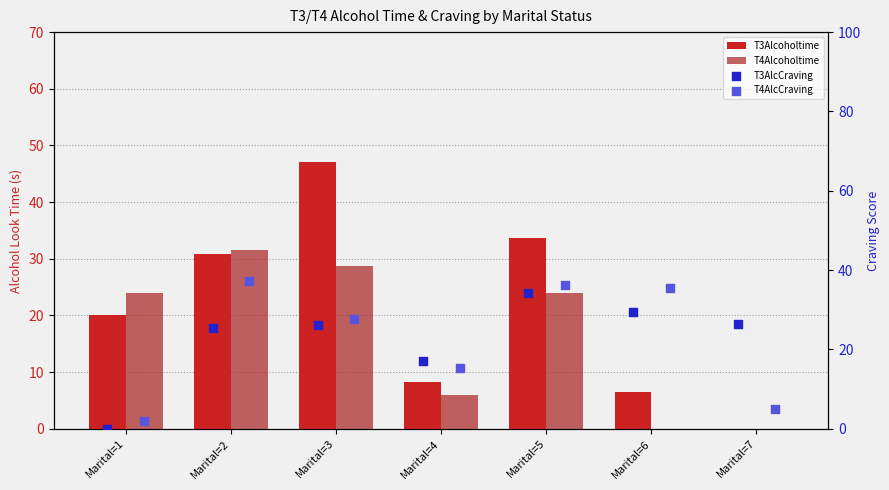

At how many categories does at least one series exceed 38?

1